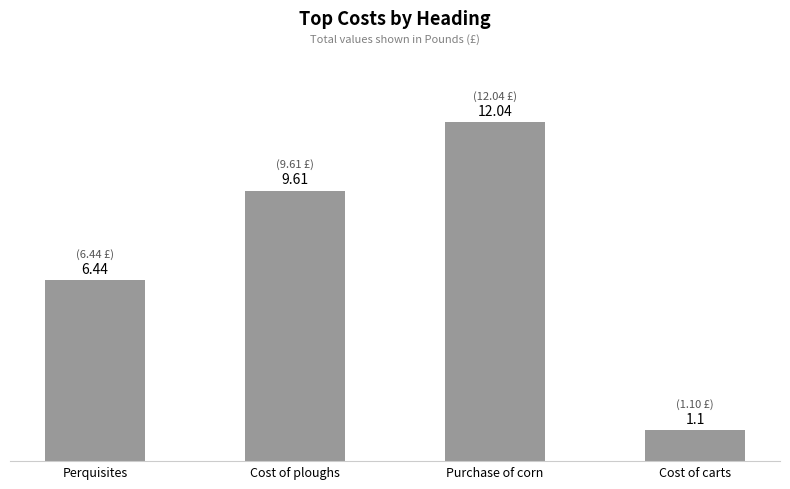

Are the bars horizontal?

No